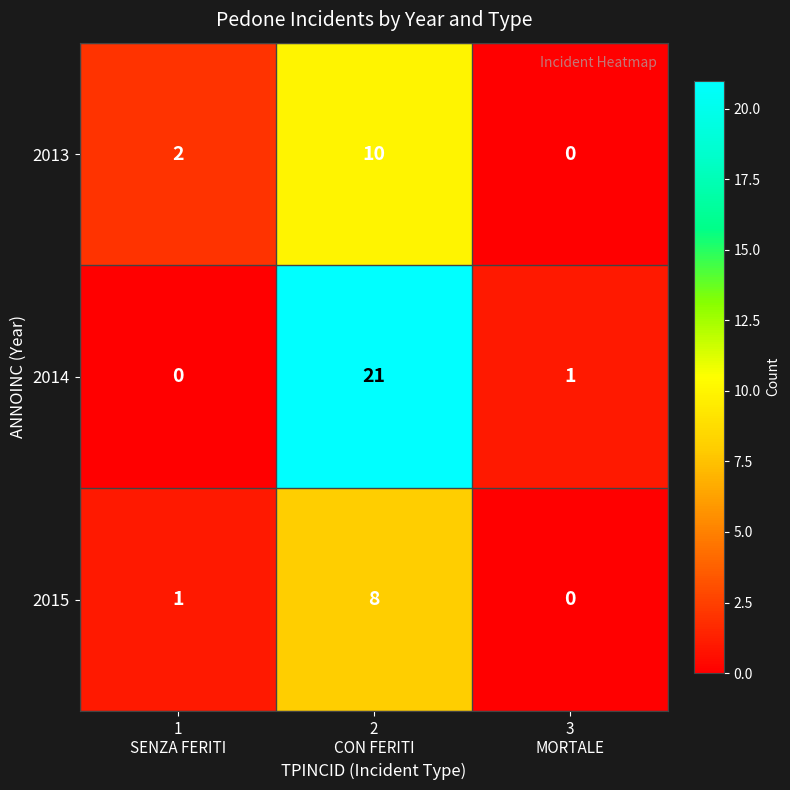

How many values in 2015 are above zero?

2